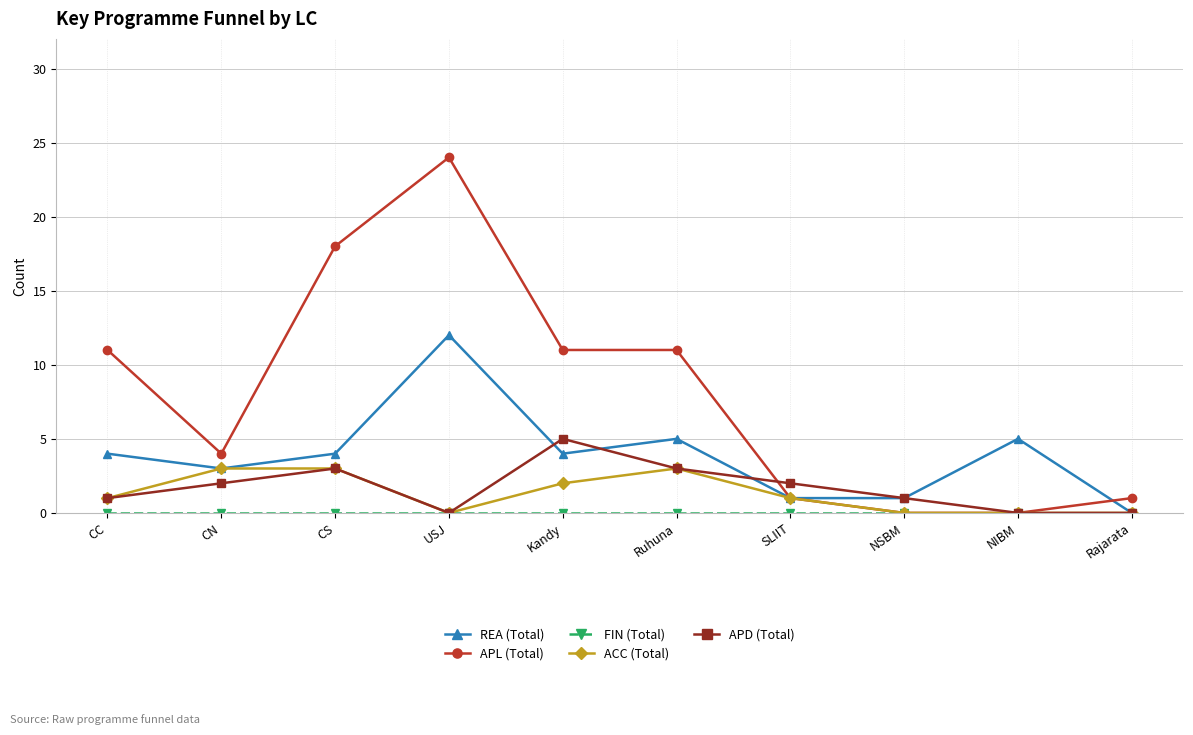

What is the average value of the REA (Total) series?

4